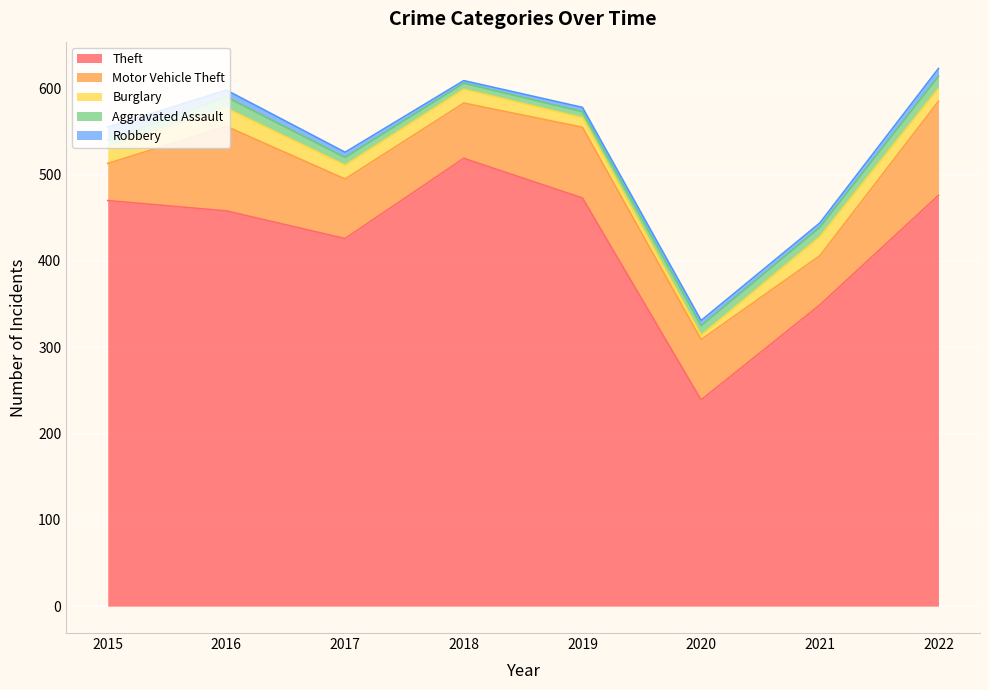

What is the difference between the maximum and second lowest values in the Burglary series?

11